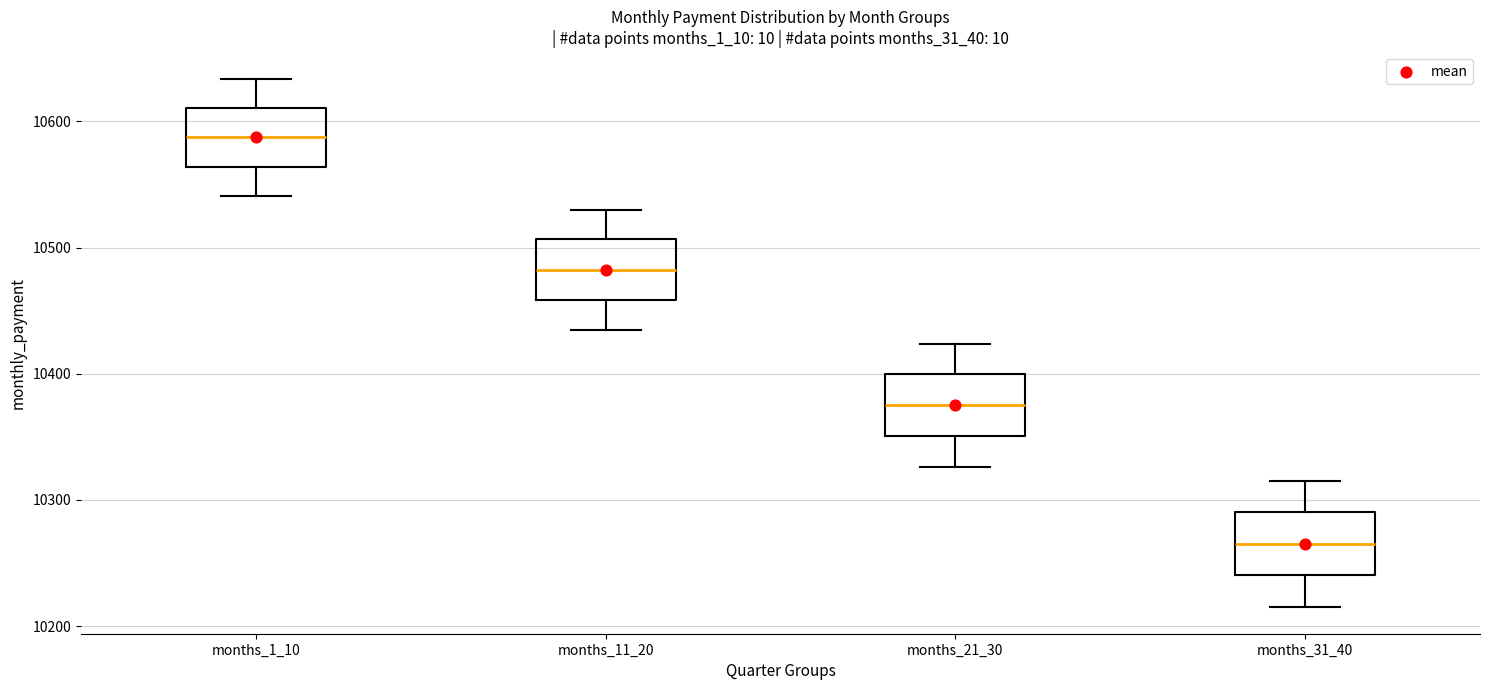

Reading left to right, transcribe this box plot: for each box, give where its median line is, the range the box spans, and where its two whiskers end, as read against the y-axis. The values are not printed on the chart, so give them approximately, as read against the axis.

months_1_10: median 10590, box 10560 to 10610, whiskers 10540 to 10630
months_11_20: median 10480, box 10460 to 10510, whiskers 10430 to 10530
months_21_30: median 10380, box 10350 to 10400, whiskers 10330 to 10420
months_31_40: median 10270, box 10240 to 10290, whiskers 10210 to 10320